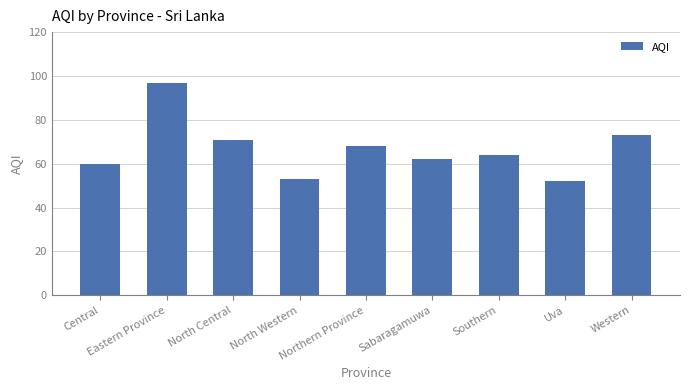

What is the smallest value displayed?

52